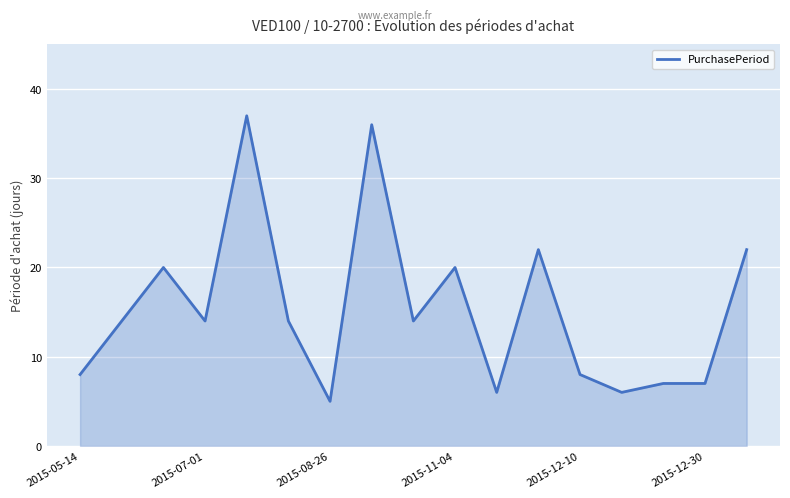

What is the minimum value shown in the chart?

5